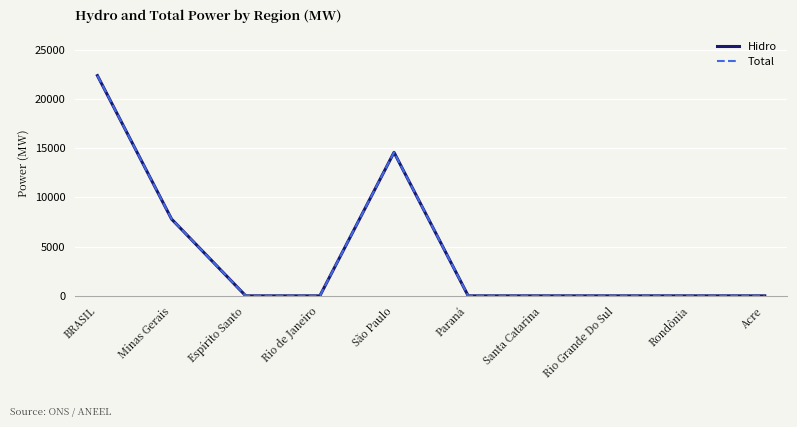

How many lines are shown in the chart?

2